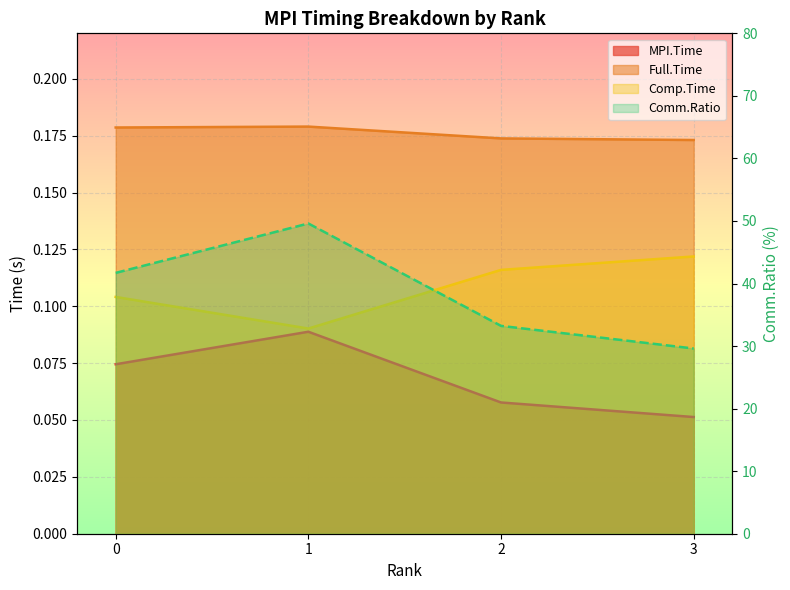

Rank the series at 0 from lowest to highest value.

MPI.Time, Comp.Time, Full.Time, Comm.Ratio